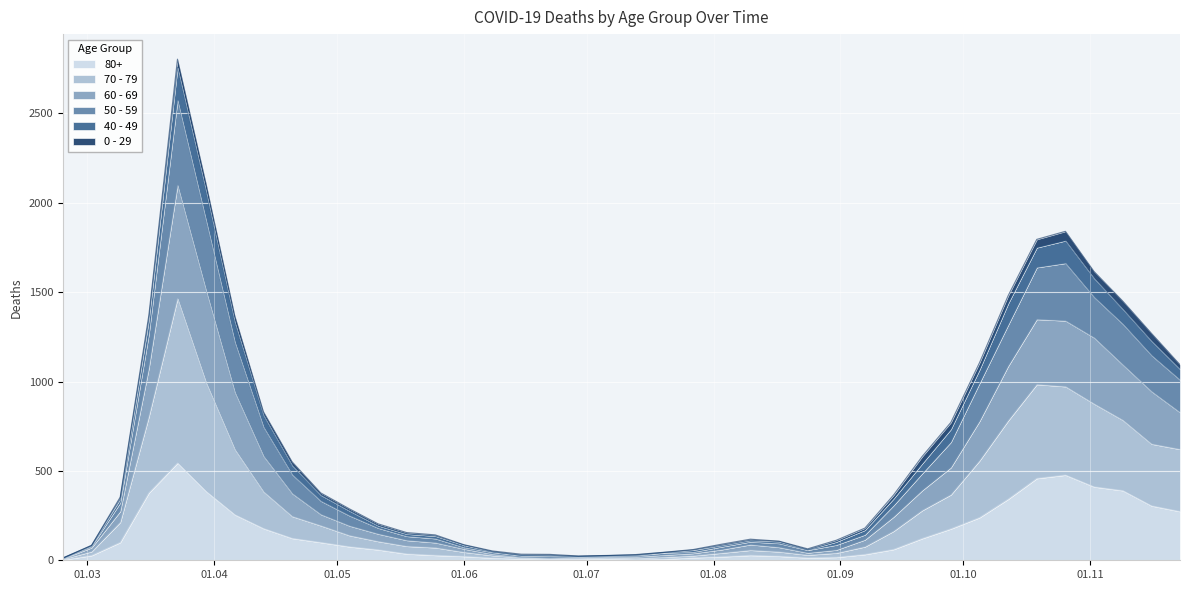

What are all the series names shown in the legend?

80+, 70 - 79, 60 - 69, 50 - 59, 40 - 49, 0 - 29